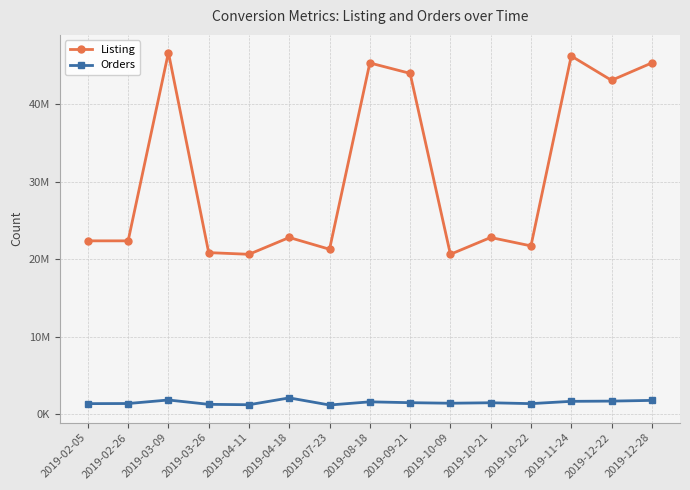

What is the label of the 2nd point from the left?

2019-02-26